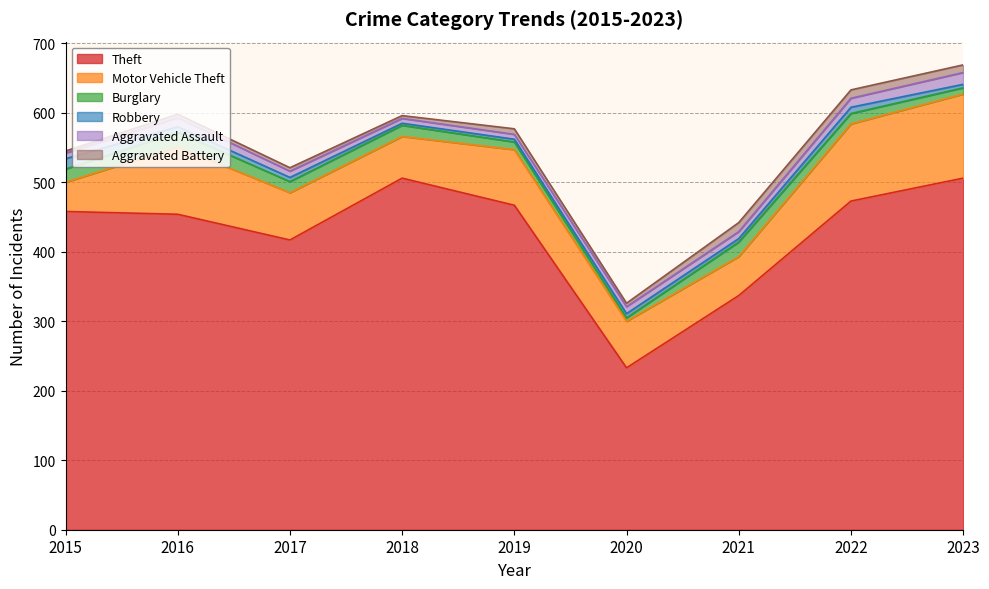

What value does the Burglary series have at 2016?

21